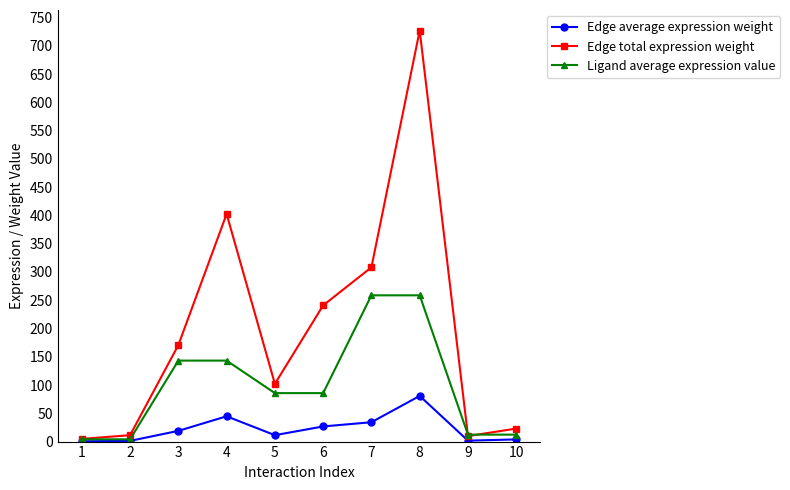

Which series has the largest total across all categories?

Edge total expression weight